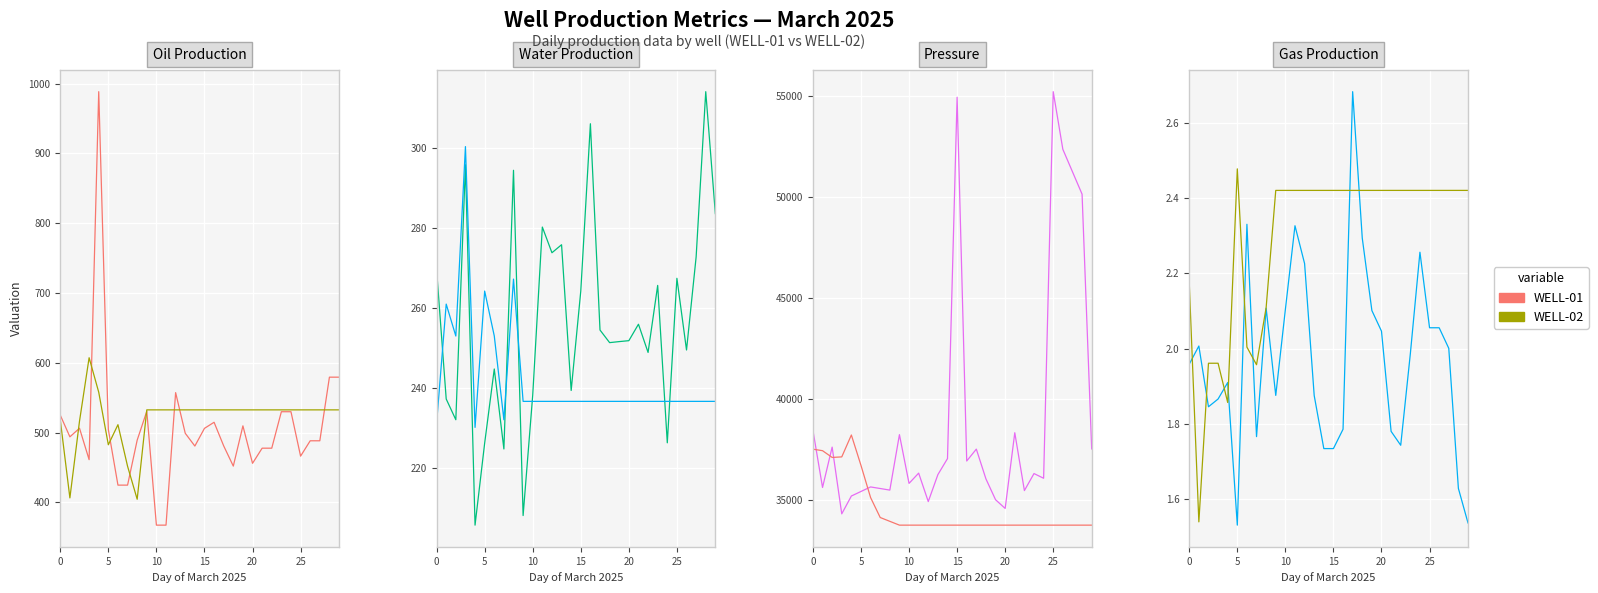

How many series are shown in this chart?

2